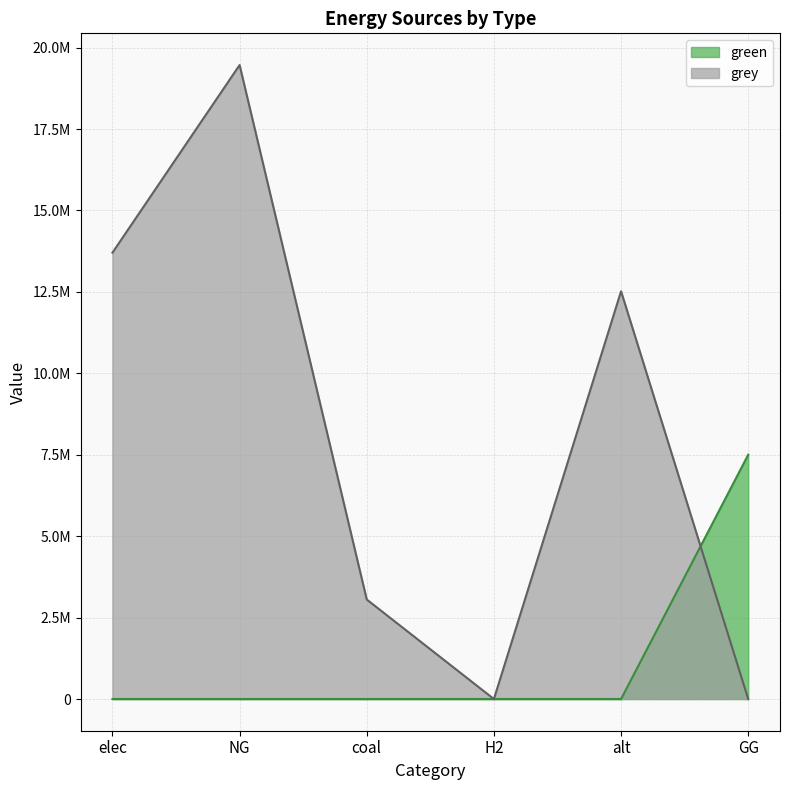

What are all the series names shown in the legend?

green, grey